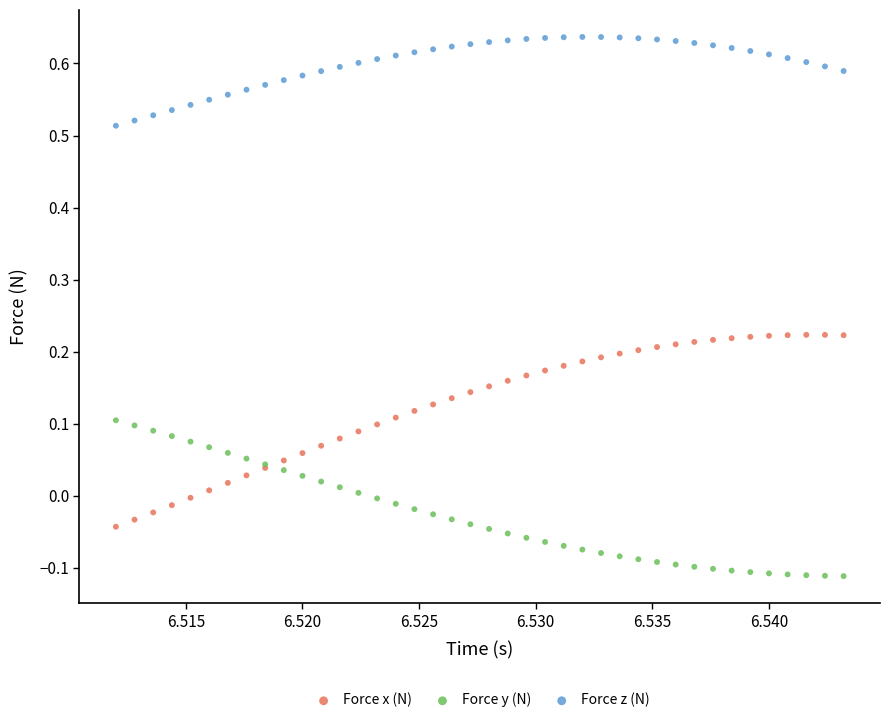

Which series reaches the maximum Y coordinate?

Force z (N)